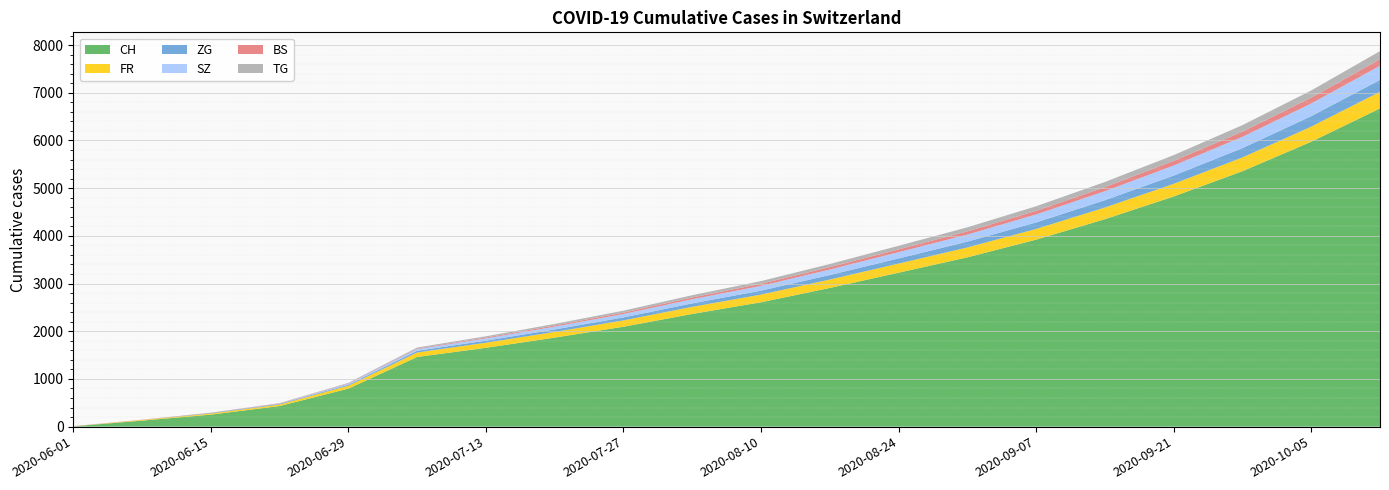

Reading right to left, what are all the values shown in this chart?

CH: 2020-10-12=6672	2020-10-05=5974	2020-09-28=5356	2020-09-21=4826	2020-09-14=4350	2020-09-07=3921	2020-08-31=3550	2020-08-24=3228	2020-08-17=2908	2020-08-10=2608	2020-08-03=2363	2020-07-27=2095	2020-07-20=1867	2020-07-13=1653	2020-07-06=1461	2020-06-29=797	2020-06-22=432	2020-06-15=252	2020-06-08=126	2020-06-01=6
FR: 2020-10-12=350	2020-10-05=316	2020-09-28=289	2020-09-21=265	2020-09-14=244	2020-09-07=224	2020-08-31=207	2020-08-24=191	2020-08-17=176	2020-08-10=161	2020-08-03=149	2020-07-27=133	2020-07-20=119	2020-07-13=107	2020-07-06=94	2020-06-29=61	2020-06-22=32	2020-06-15=22	2020-06-08=13	2020-06-01=0
ZG: 2020-10-12=248	2020-10-05=220	2020-09-28=195	2020-09-21=173	2020-09-14=154	2020-09-07=137	2020-08-31=122	2020-08-24=108	2020-08-17=95	2020-08-10=83	2020-08-03=73	2020-07-27=62	2020-07-20=52	2020-07-13=43	2020-07-06=36	2020-06-29=21	2020-06-22=14	2020-06-15=11	2020-06-08=1	2020-06-01=0
SZ: 2020-10-12=297	2020-10-05=265	2020-09-28=237	2020-09-21=211	2020-09-14=188	2020-09-07=167	2020-08-31=148	2020-08-24=131	2020-08-17=115	2020-08-10=100	2020-08-03=86	2020-07-27=72	2020-07-20=59	2020-07-13=47	2020-07-06=35	2020-06-29=21	2020-06-22=6	2020-06-15=1	2020-06-08=0	2020-06-01=0
BS: 2020-10-12=137	2020-10-05=122	2020-09-28=109	2020-09-21=97	2020-09-14=86	2020-09-07=76	2020-08-31=67	2020-08-24=59	2020-08-17=51	2020-08-10=44	2020-08-03=37	2020-07-27=30	2020-07-20=24	2020-07-13=18	2020-07-06=12	2020-06-29=7	2020-06-22=7	2020-06-15=5	2020-06-08=4	2020-06-01=4
TG: 2020-10-12=170	2020-10-05=152	2020-09-28=136	2020-09-21=121	2020-09-14=108	2020-09-07=96	2020-08-31=85	2020-08-24=75	2020-08-17=65	2020-08-10=56	2020-08-03=48	2020-07-27=40	2020-07-20=33	2020-07-13=27	2020-07-06=21	2020-06-29=11	2020-06-22=2	2020-06-15=1	2020-06-08=1	2020-06-01=0